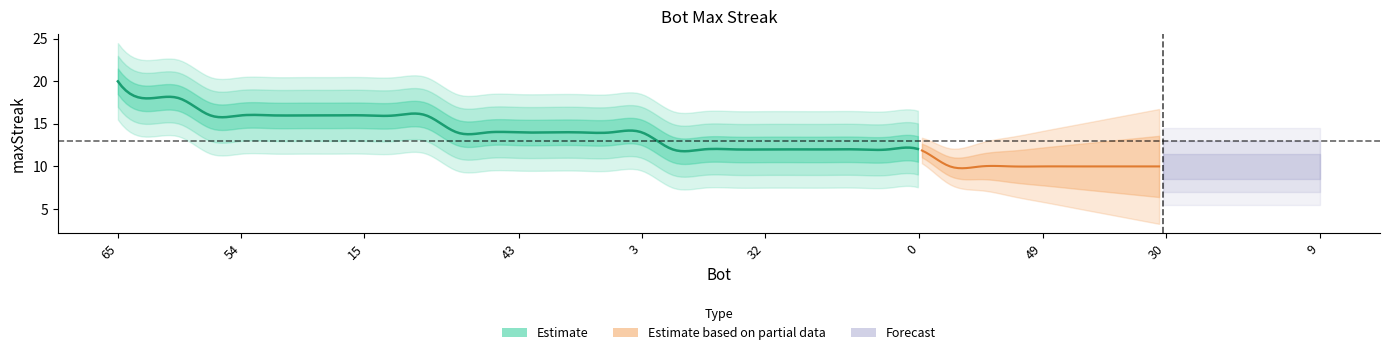

The chart shows a value of 20 at 37. True or false?

False